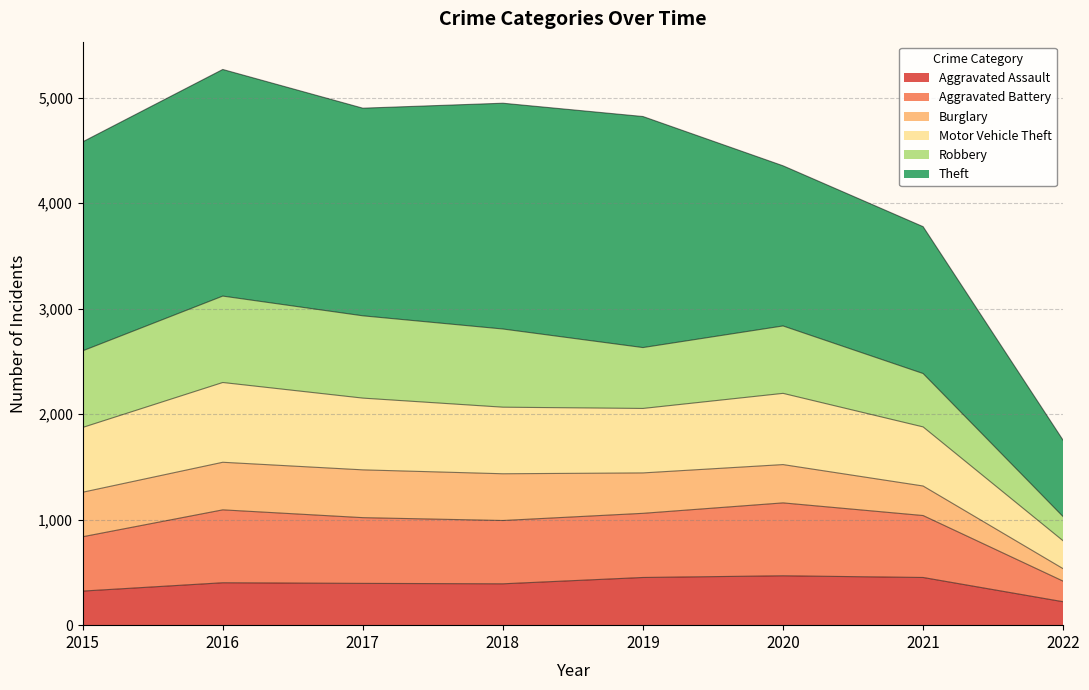

What is the maximum value for Aggravated Assault?

468